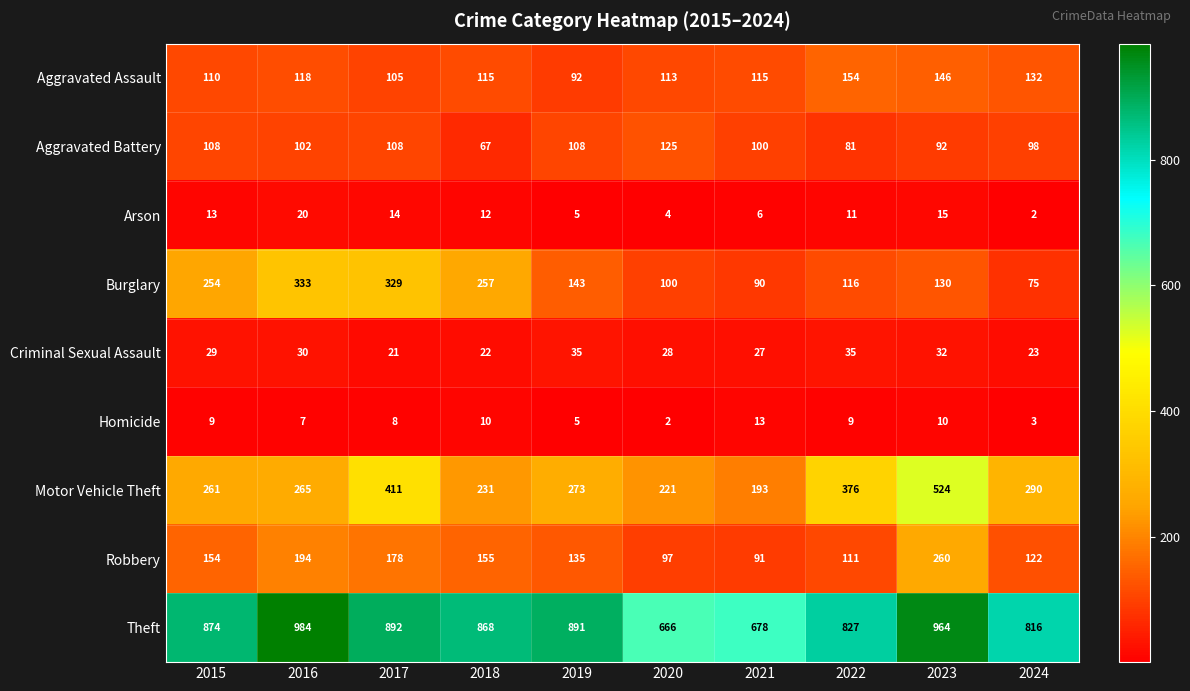

What is the difference between the Criminal Sexual Assault values at 2015 and 2023?

3